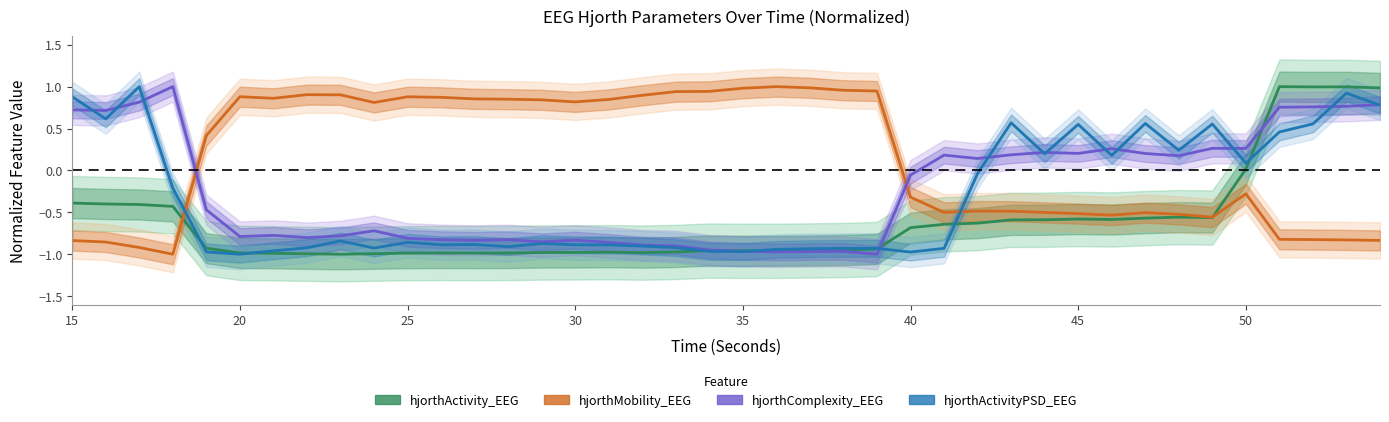

True or false: hjorthActivityPSD_EEG and hjorthMobility_EEG intersect in this chart.

True